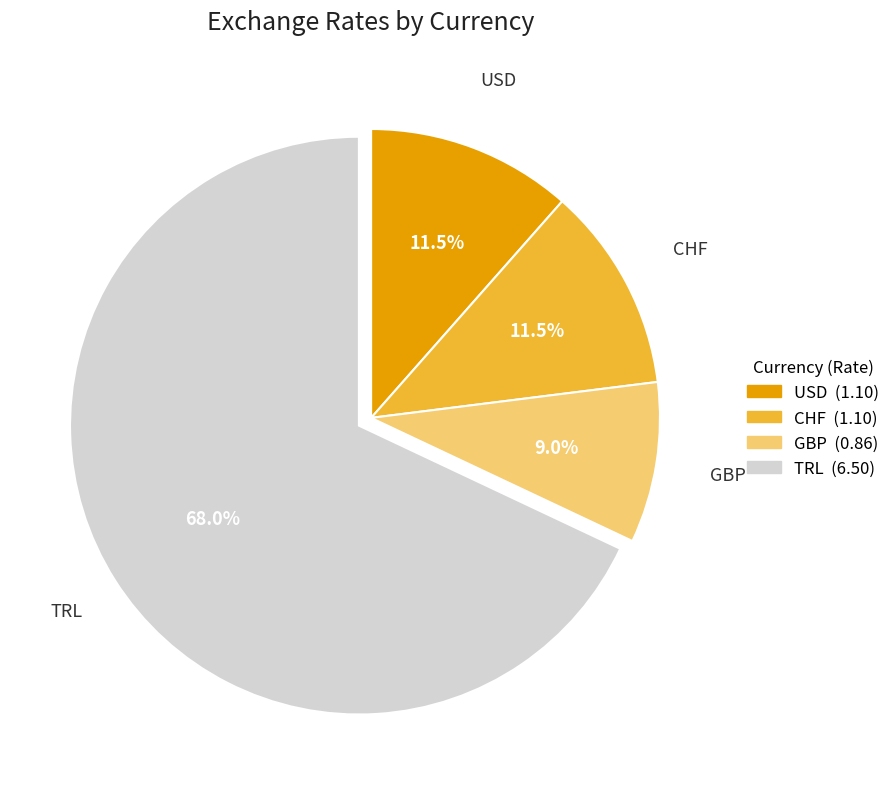

How many segments does this pie chart have?

4